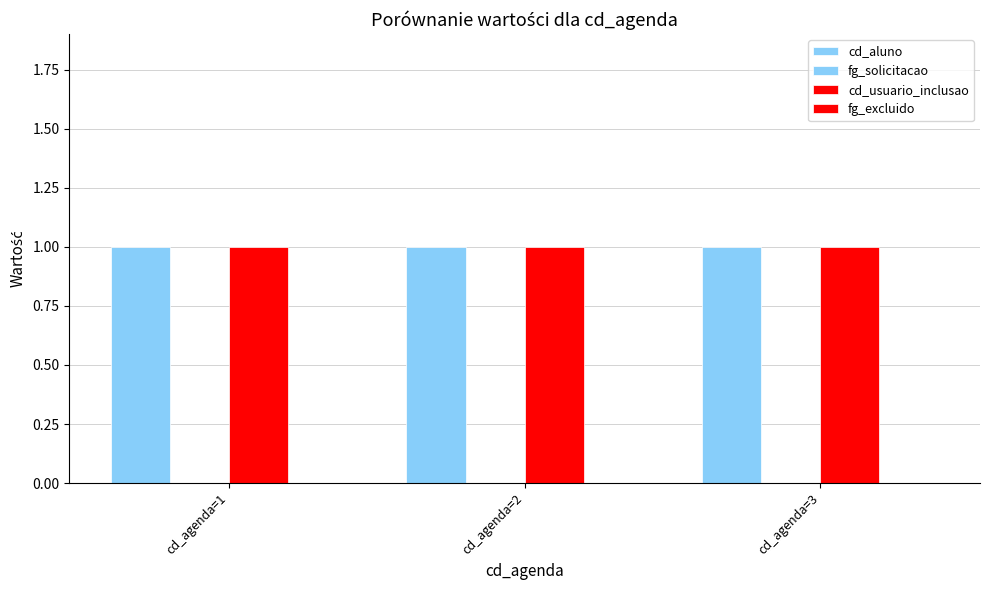

Reading right to left, transcribe all the data shown in this chart.

cd_aluno: 1	1	1
fg_solicitacao: 0	0	0
cd_usuario_inclusao: 1	1	1
fg_excluido: 0	0	0